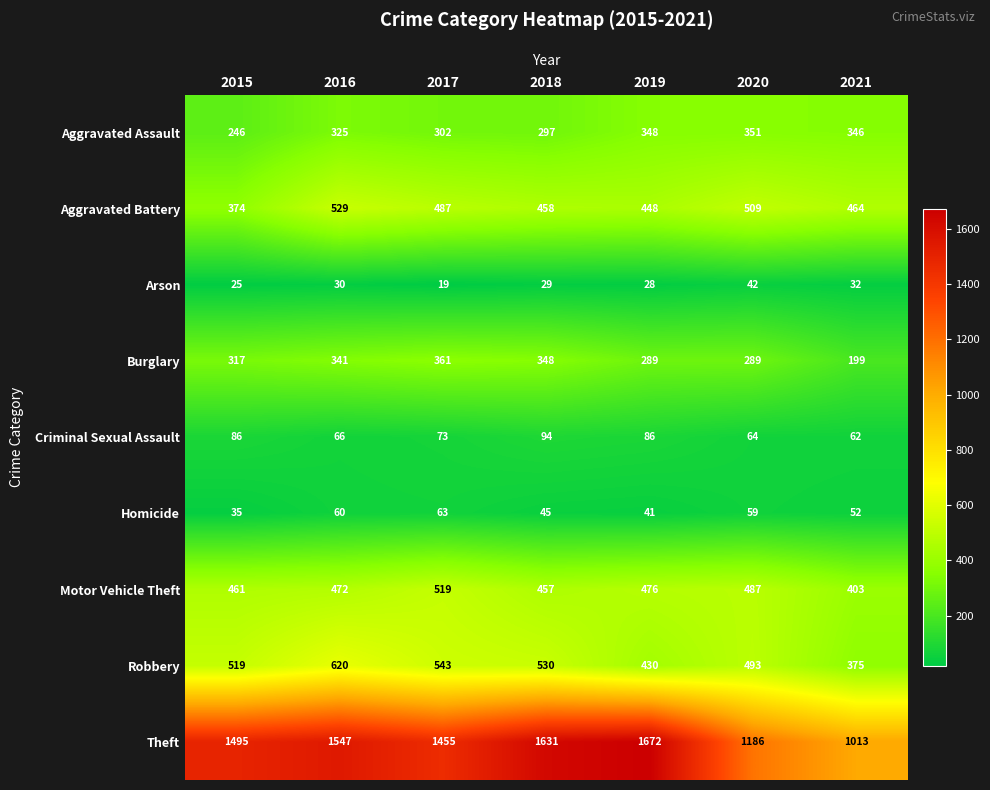

Which label corresponds to the smallest value in the chart?

2017